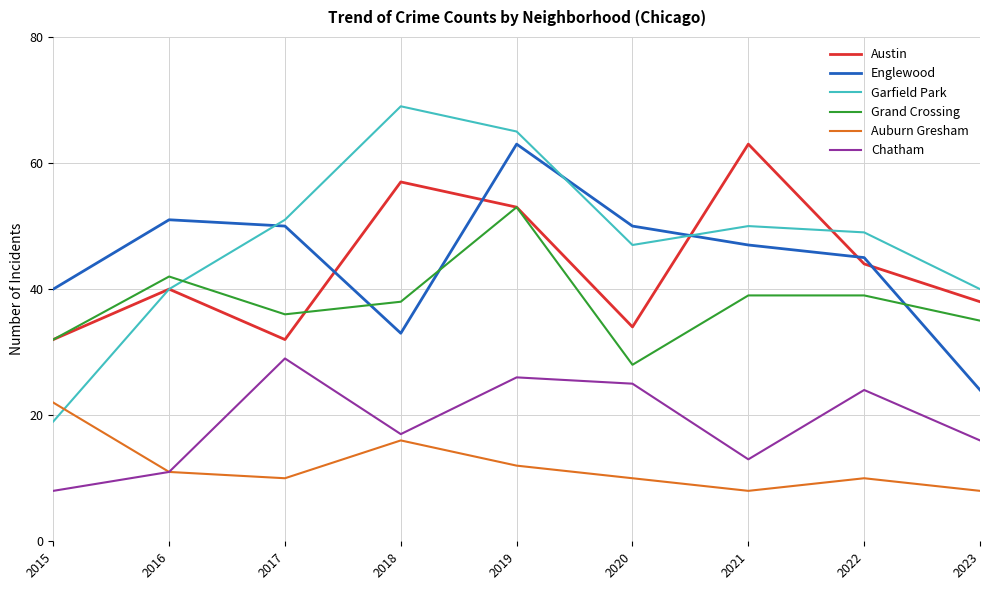

True or false: Austin has a value of 32 at 2017.

True